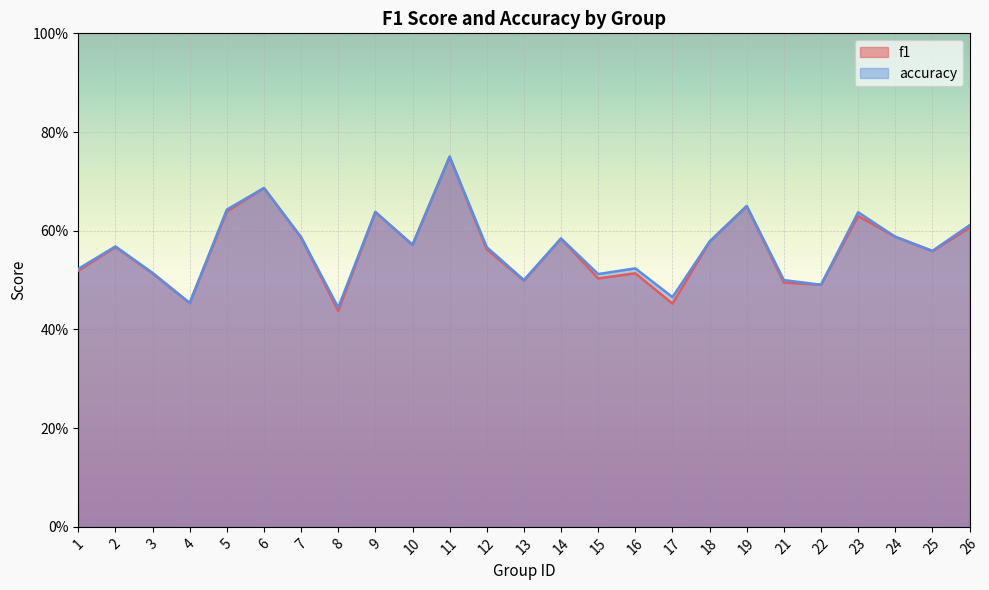

Rank the series at 1 from highest to lowest value.

accuracy, f1